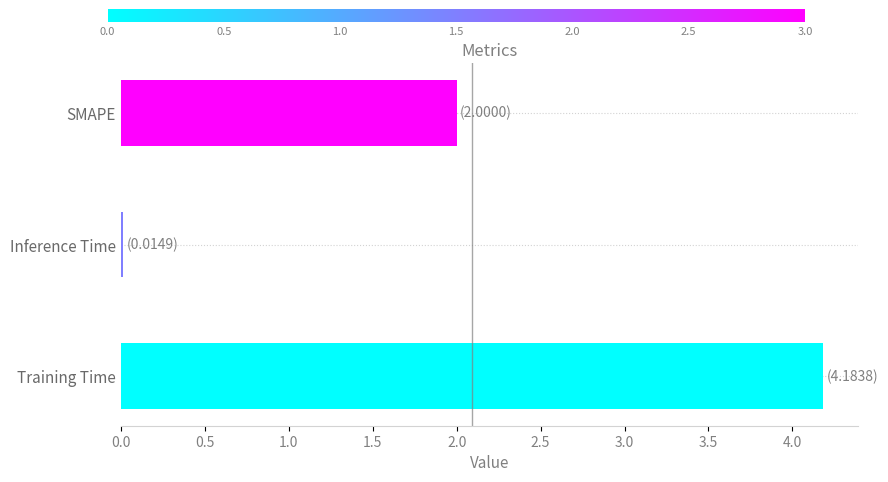

What is the difference between the maximum and minimum values?

4.2